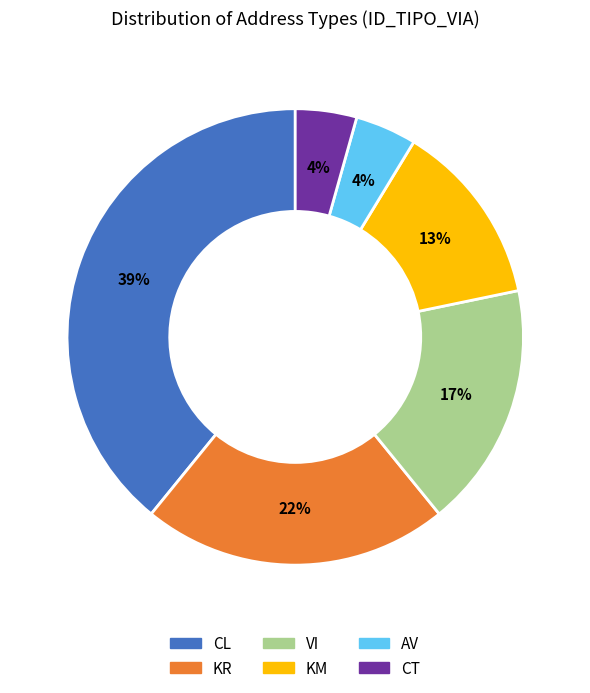

Is the sum of AV and VI greater than half?

No